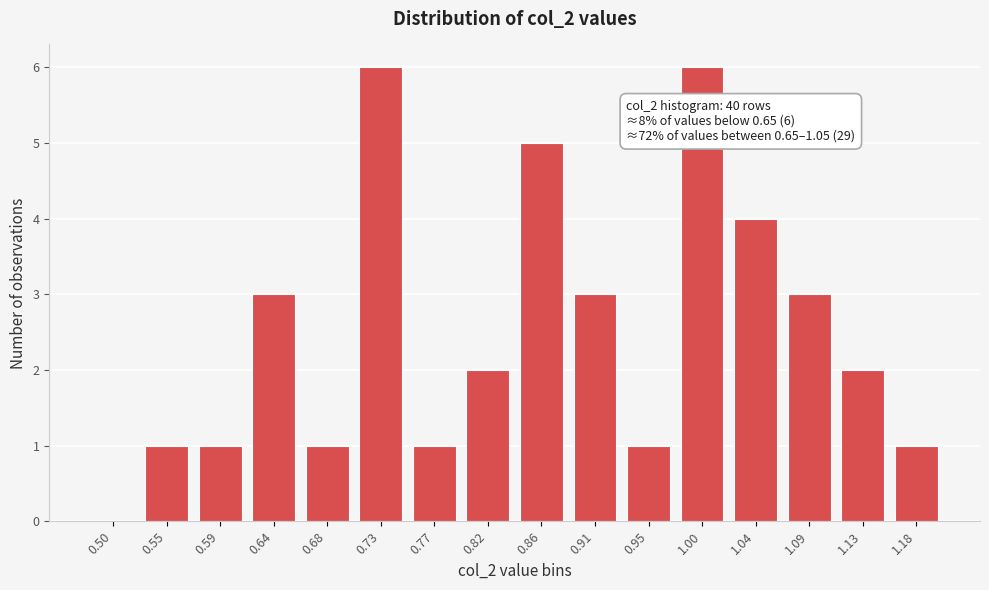

Reading left to right, list all the values displayed in this chart.

0.50=0	0.55=1	0.59=1	0.64=3	0.68=1	0.73=6	0.77=1	0.82=2	0.86=5	0.91=3	0.95=1	1.00=6	1.04=4	1.09=3	1.13=2	1.18=1